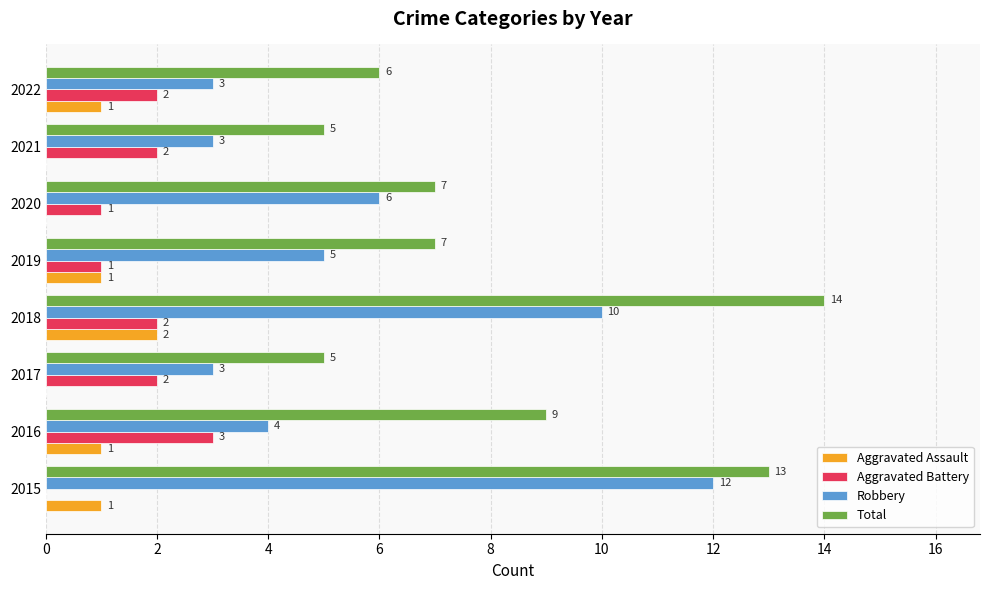

At which label is Total closest to 9?

2016